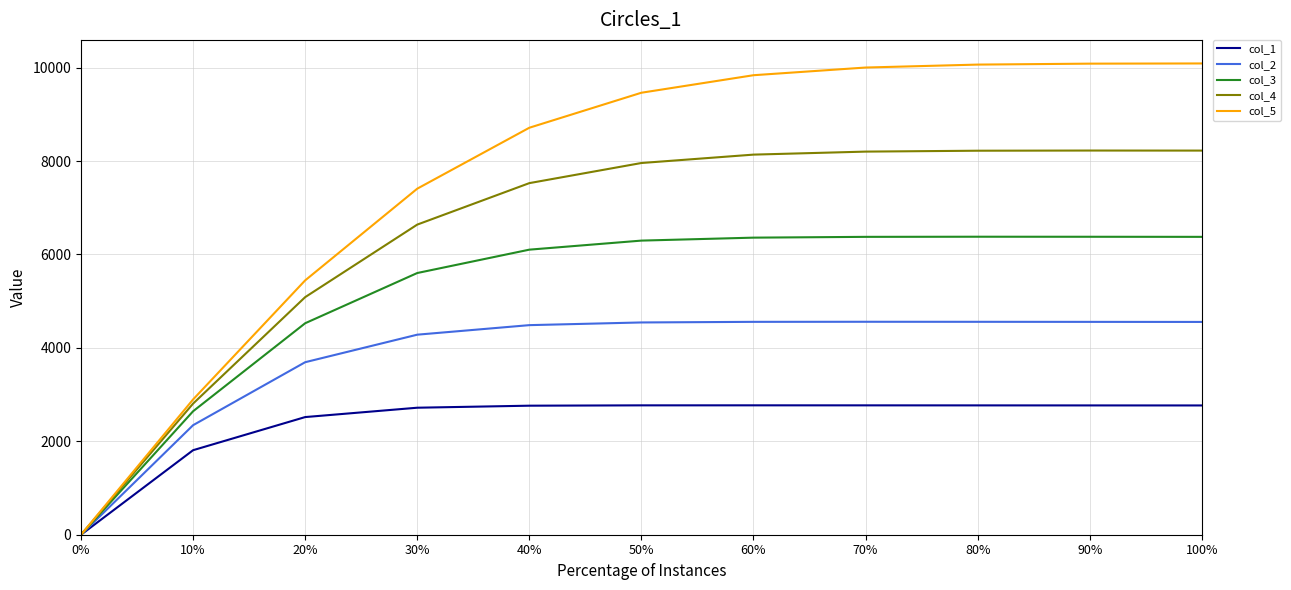

The value of col_4 at 0% is 0.0. True or false?

True